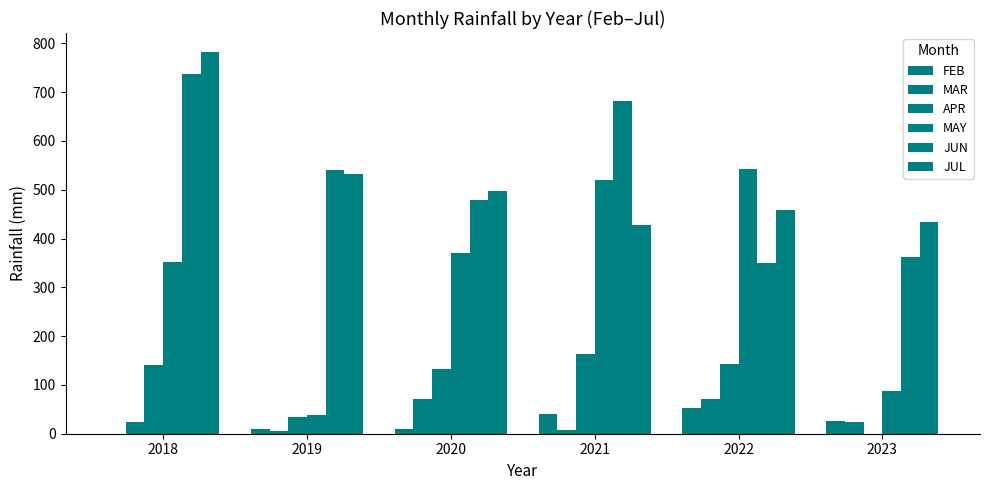

Does the chart contain stacked bars?

No